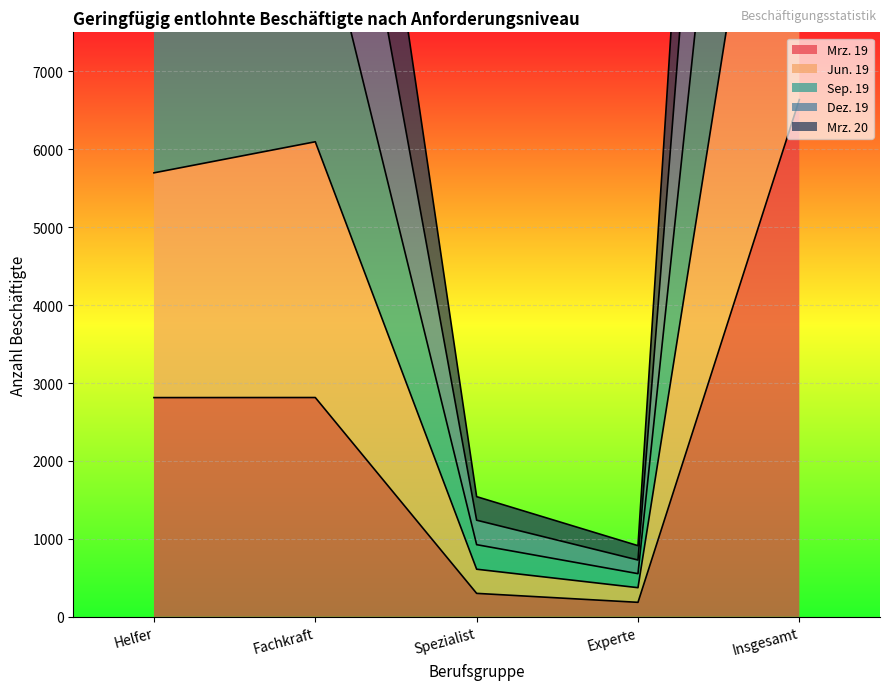

Where is Dez. 19 nearest to the value 10372?

Fachkraft